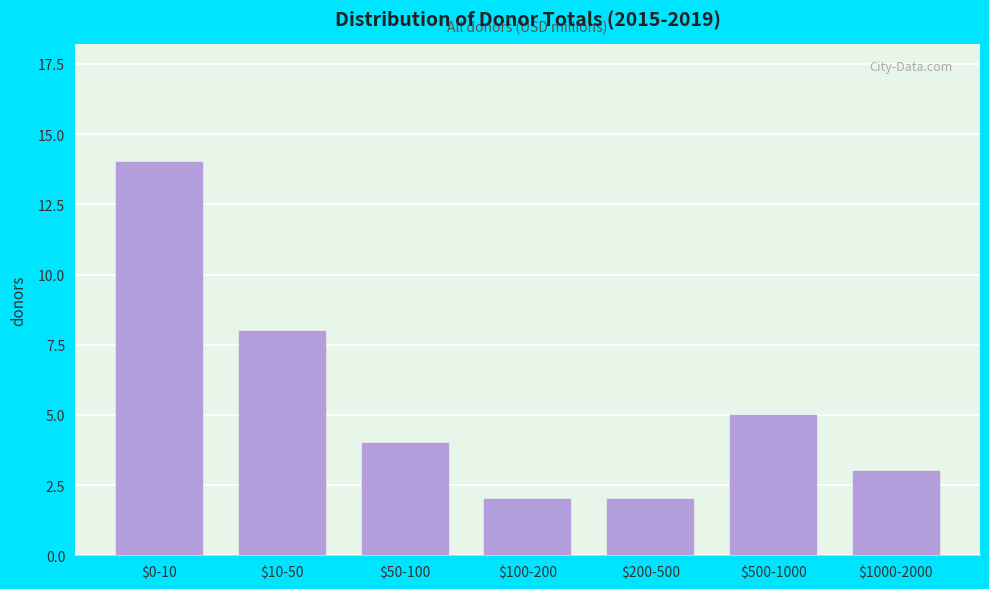

Reading left to right, what are all the values shown in this chart?

14	8	4	2	2	5	3